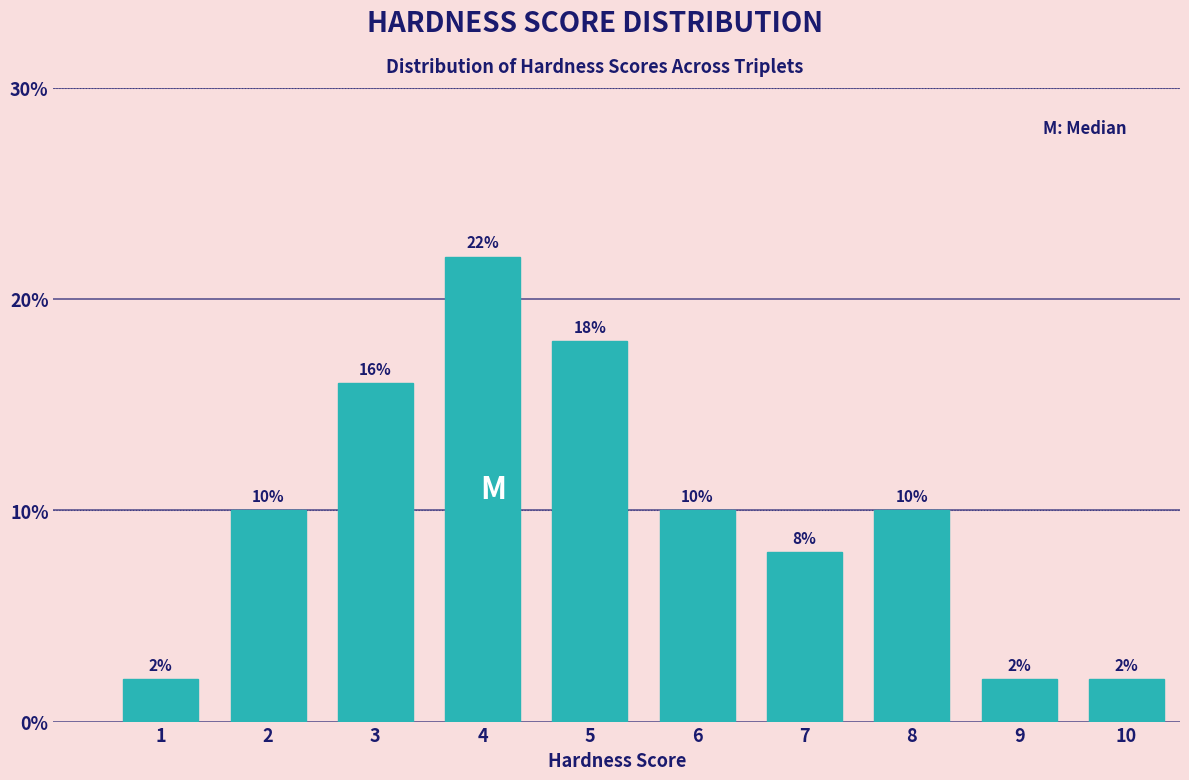

Reading left to right, what are all the values shown in this chart?

2	10	16	22	18	10	8	10	2	2